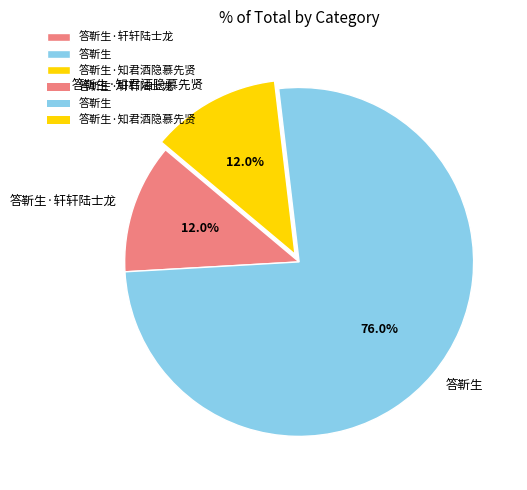

What is the ratio of the value at 答靳生·轩轩陆士龙 to the value at 答靳生·知君酒隐慕先贤?

1.0